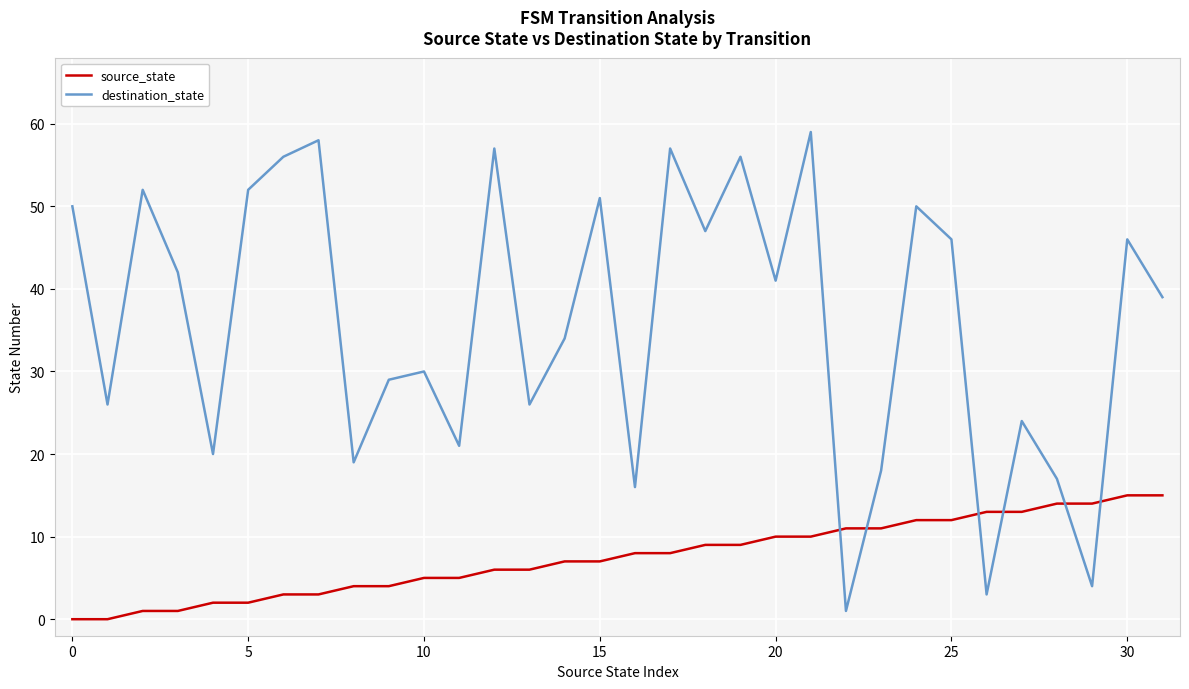

Rank the series by their average value, from highest to lowest.

destination_state, source_state